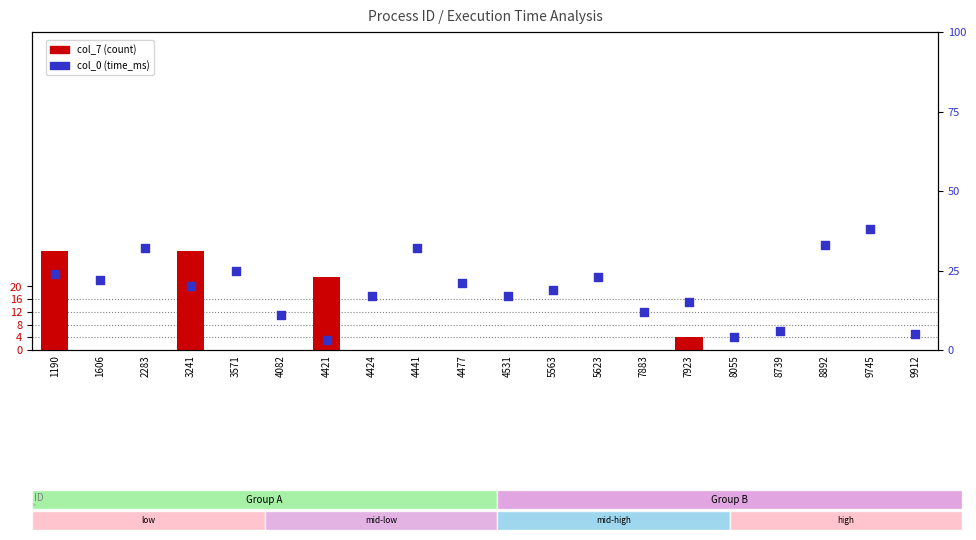

Is the value of col_7 (count) at 4441 greater than the value of col_0 (time_ms) at 4531?

No